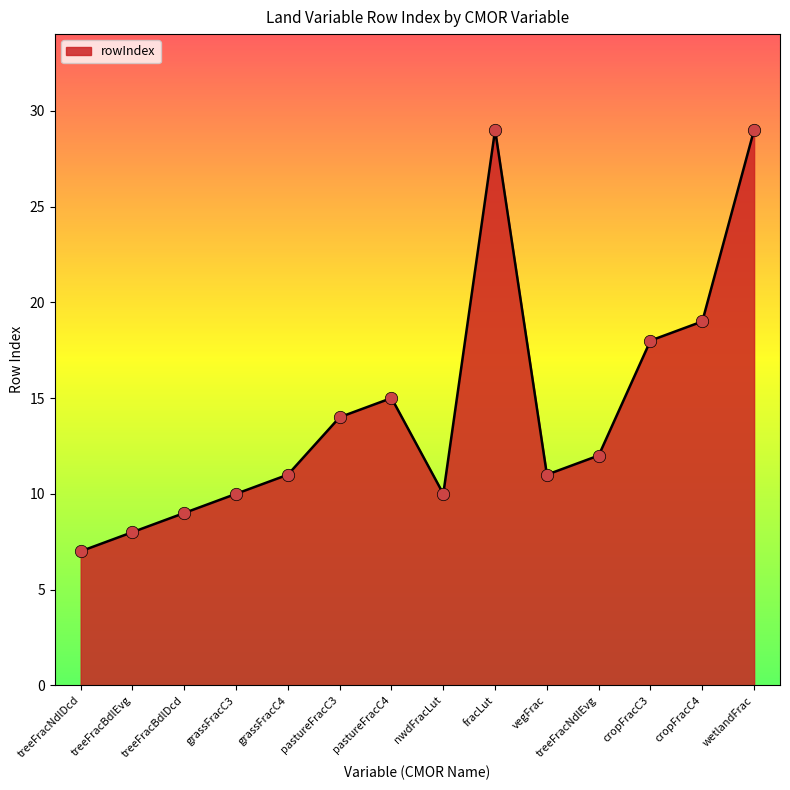

Between wetlandFrac and treeFracBdlEvg, which is larger?

wetlandFrac